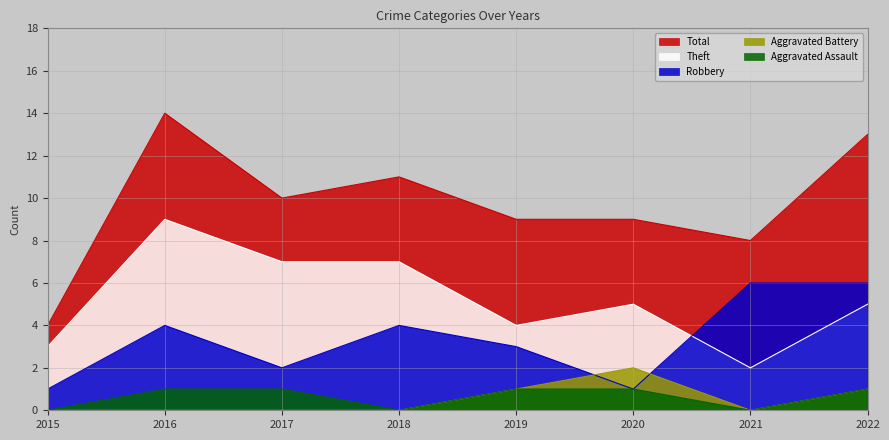

Reading right to left, transcribe all the data shown in this chart.

Aggravated Assault: 2022=1	2021=0	2020=1	2019=1	2018=0	2017=1	2016=1	2015=0
Aggravated Battery: 2022=1	2021=0	2020=2	2019=1	2018=0	2017=0	2016=0	2015=0
Robbery: 2022=6	2021=6	2020=1	2019=3	2018=4	2017=2	2016=4	2015=1
Theft: 2022=5	2021=2	2020=5	2019=4	2018=7	2017=7	2016=9	2015=3
Total: 2022=13	2021=8	2020=9	2019=9	2018=11	2017=10	2016=14	2015=4